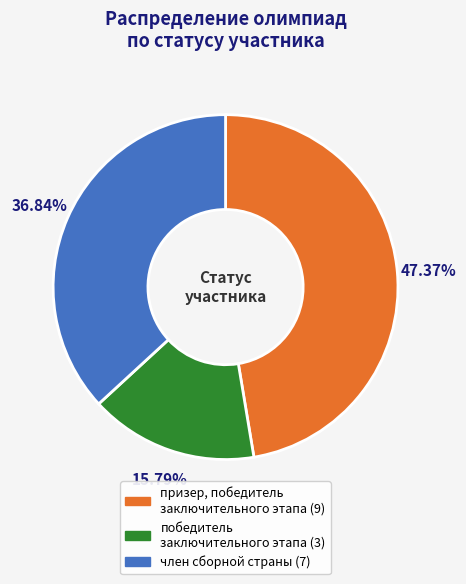

How many segments does this pie chart have?

3